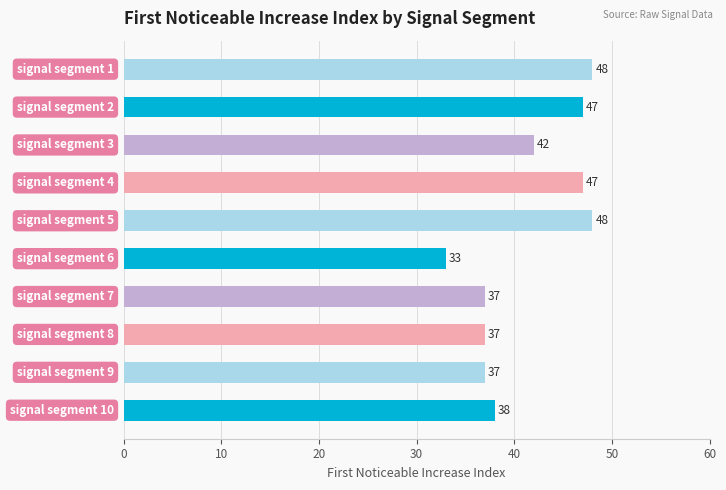

What is the difference between the maximum and second lowest values?

11